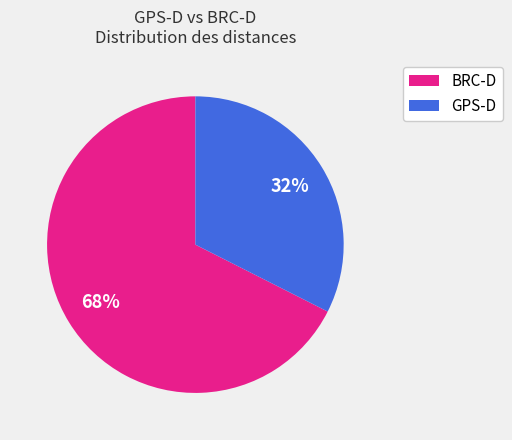

To the nearest percent, what is the average slice percentage?

50%